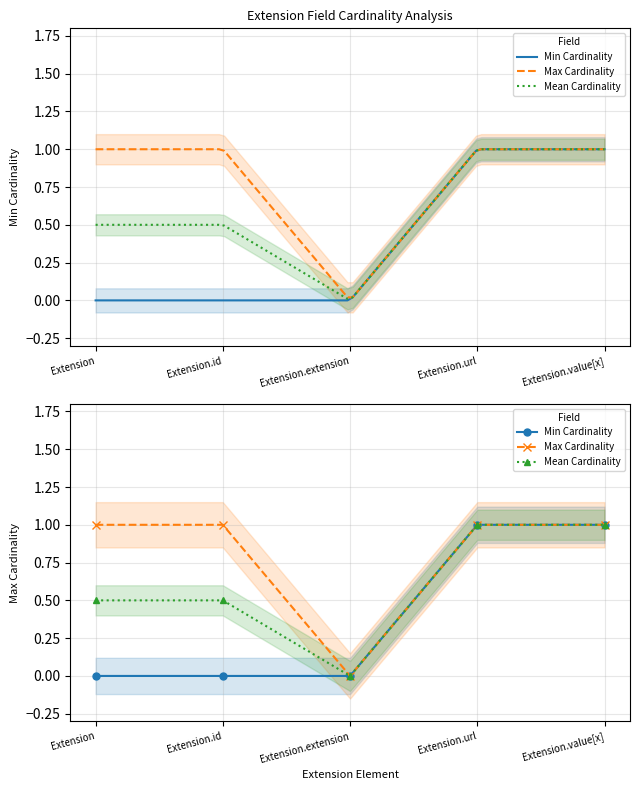

At which label does Mean Cardinality reach its peak?

Extension.url